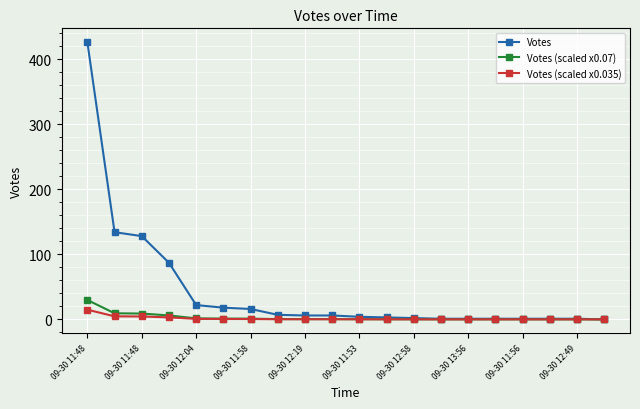

What is the difference between the maximum and minimum values in the Votes series?

426.0